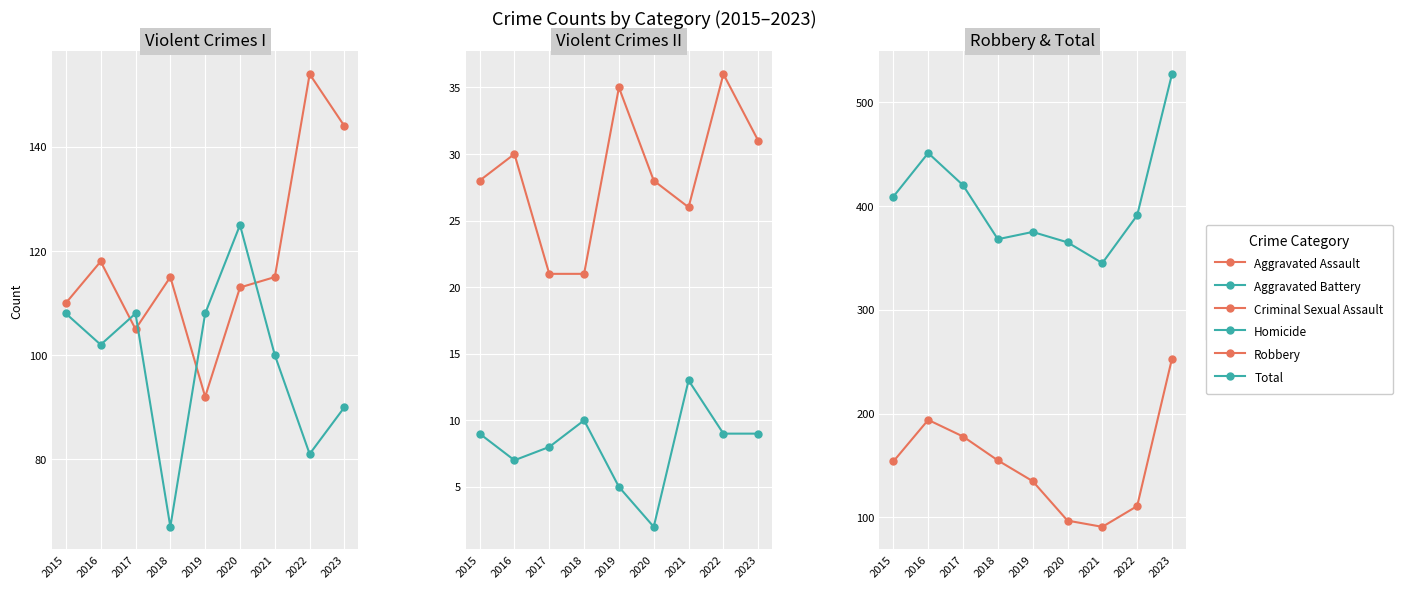

What is the difference between the Robbery values at 2018 and 2019?

20